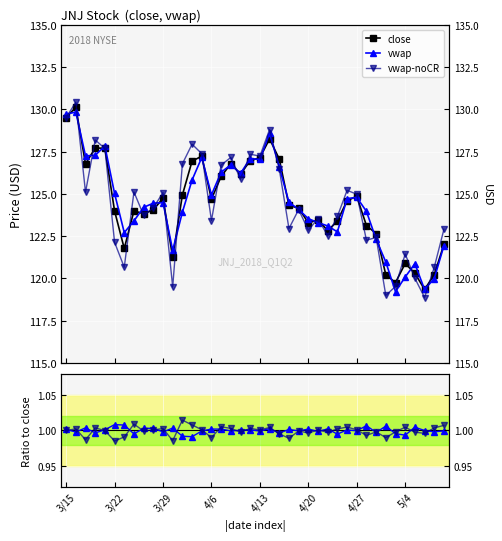

True or false: vwap-noCR ratio and close intersect in this chart.

False